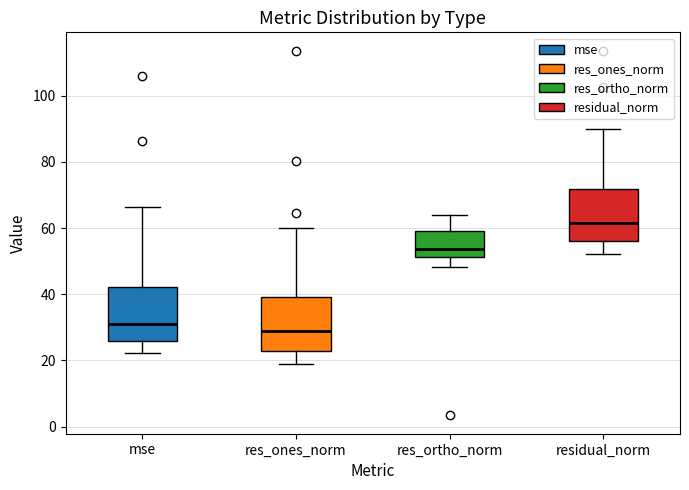

Reading left to right, transcribe this box plot: for each box, give where its median line is, the range the box spans, and where its two whiskers end, as read against the y-axis. The values are not printed on the chart, so give them approximately, as read against the axis.

mse: median 30, box 26 to 42, whiskers 22 to 66
res_ones_norm: median 28, box 22 to 40, whiskers 20 to 60
res_ortho_norm: median 54, box 52 to 60, whiskers 48 to 64
residual_norm: median 62, box 56 to 72, whiskers 52 to 90